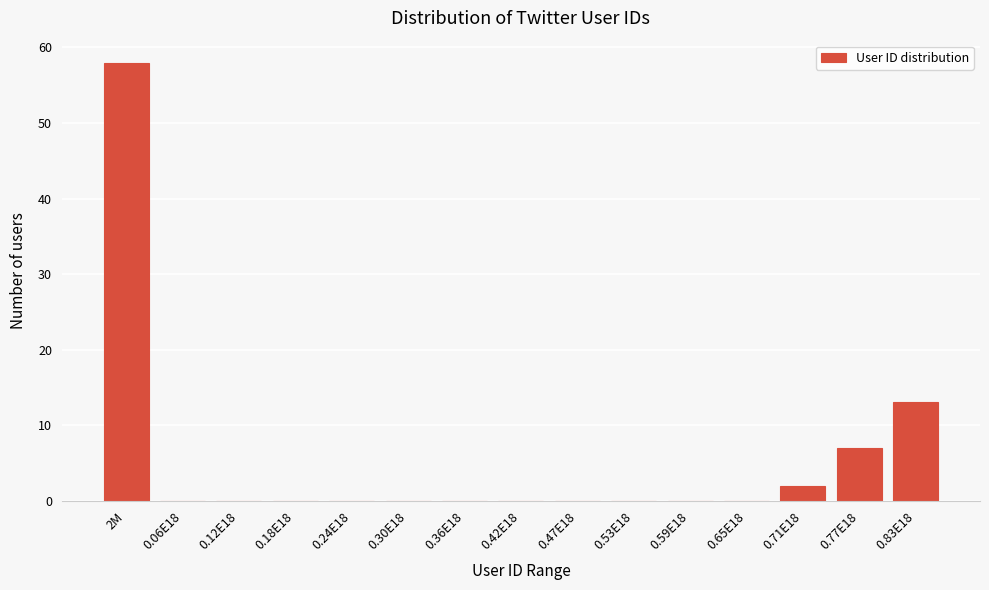

Reading left to right, transcribe all the data shown in this chart.

2M=58	0.06E18=0	0.12E18=0	0.18E18=0	0.24E18=0	0.30E18=0	0.36E18=0	0.42E18=0	0.47E18=0	0.53E18=0	0.59E18=0	0.65E18=0	0.71E18=2	0.77E18=7	0.83E18=13